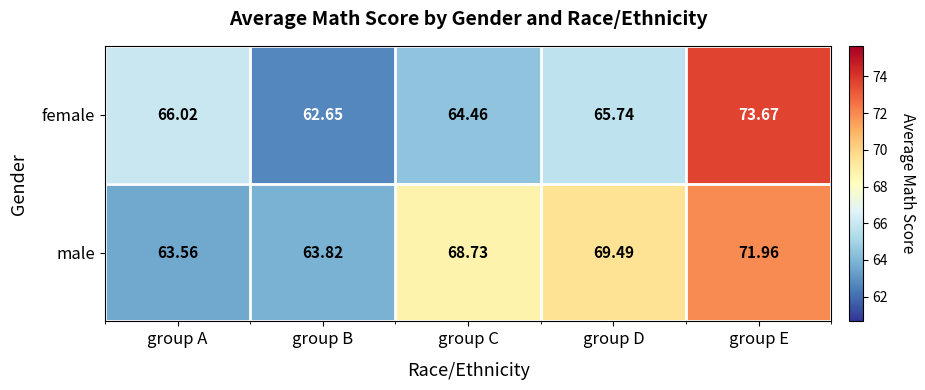

Which series has the largest total across all categories?

male